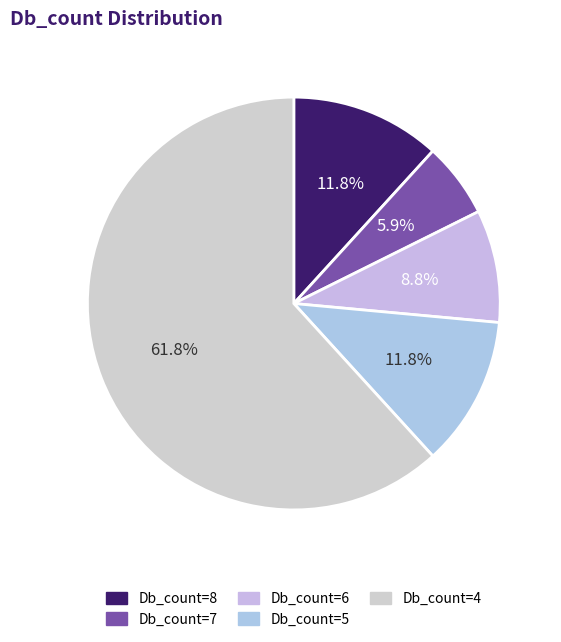

Does any single category account for the majority?

Yes